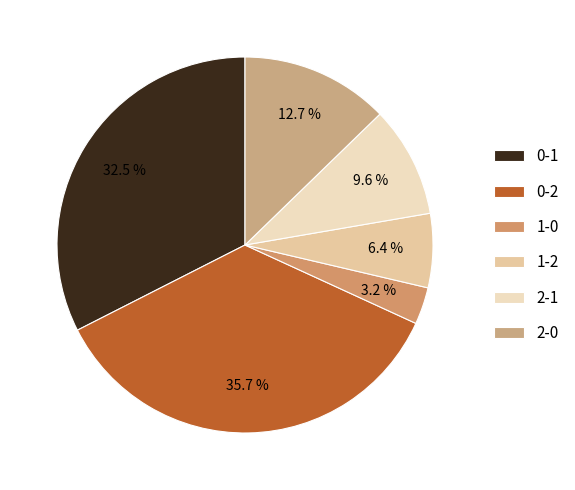

True or false: 2-0 accounts for 5% of the total.

False